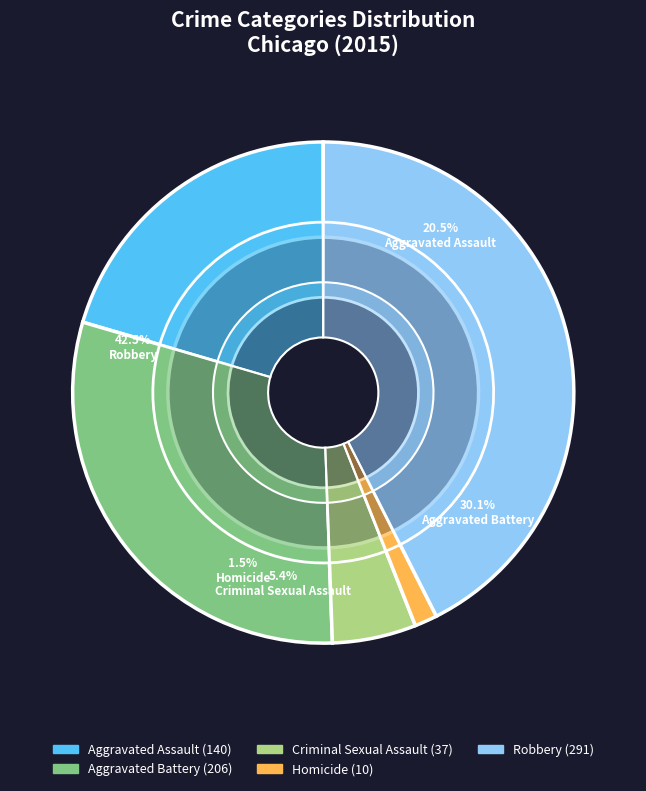

Does Aggravated Assault represent more than half of the total?

No